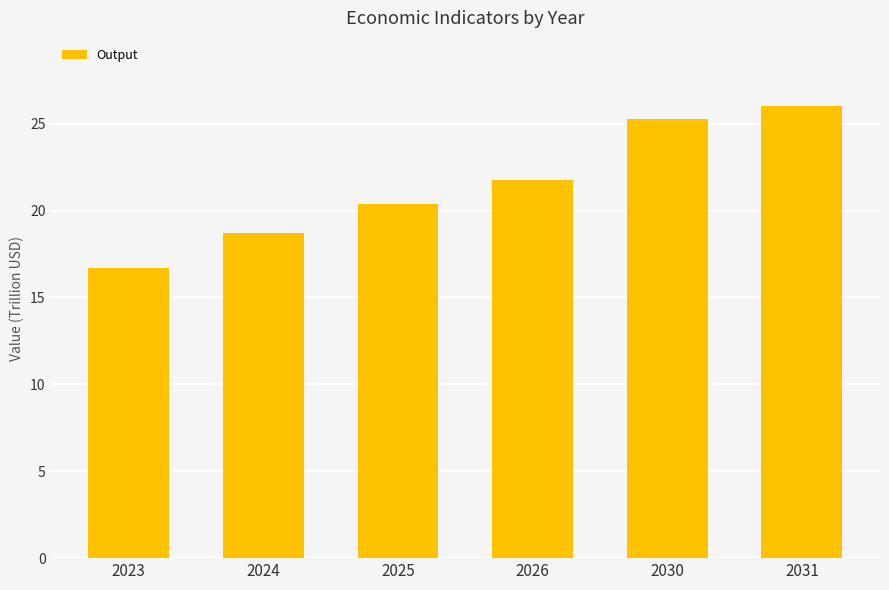

What is the value of the 6th bar from the left?

26.0